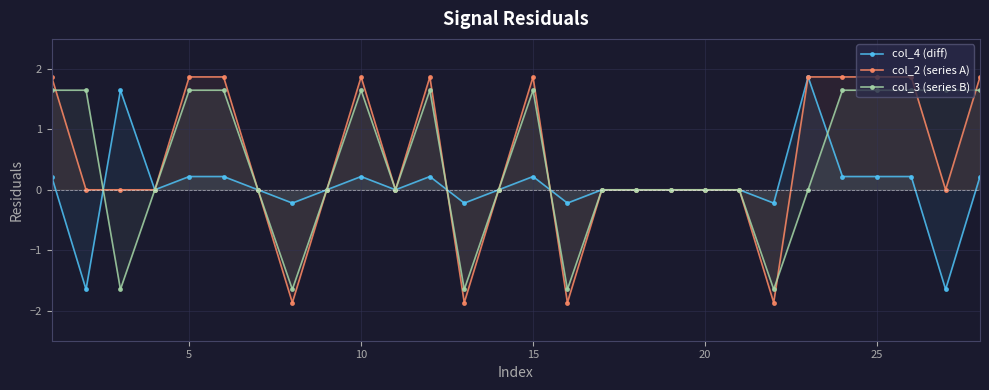

True or false: col_3 (series B) has more than 0 points higher than both neighbors.

True